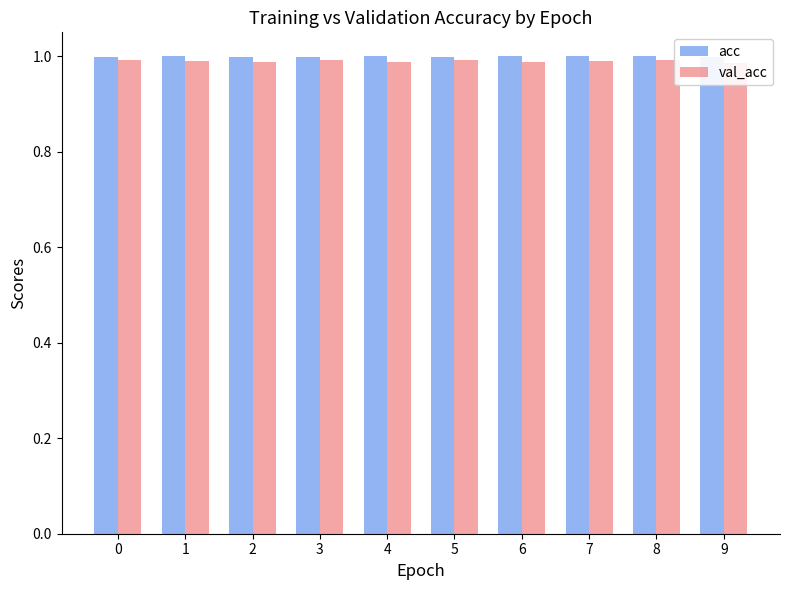

What is the value of the acc bar at the 9th from the left?

1.0